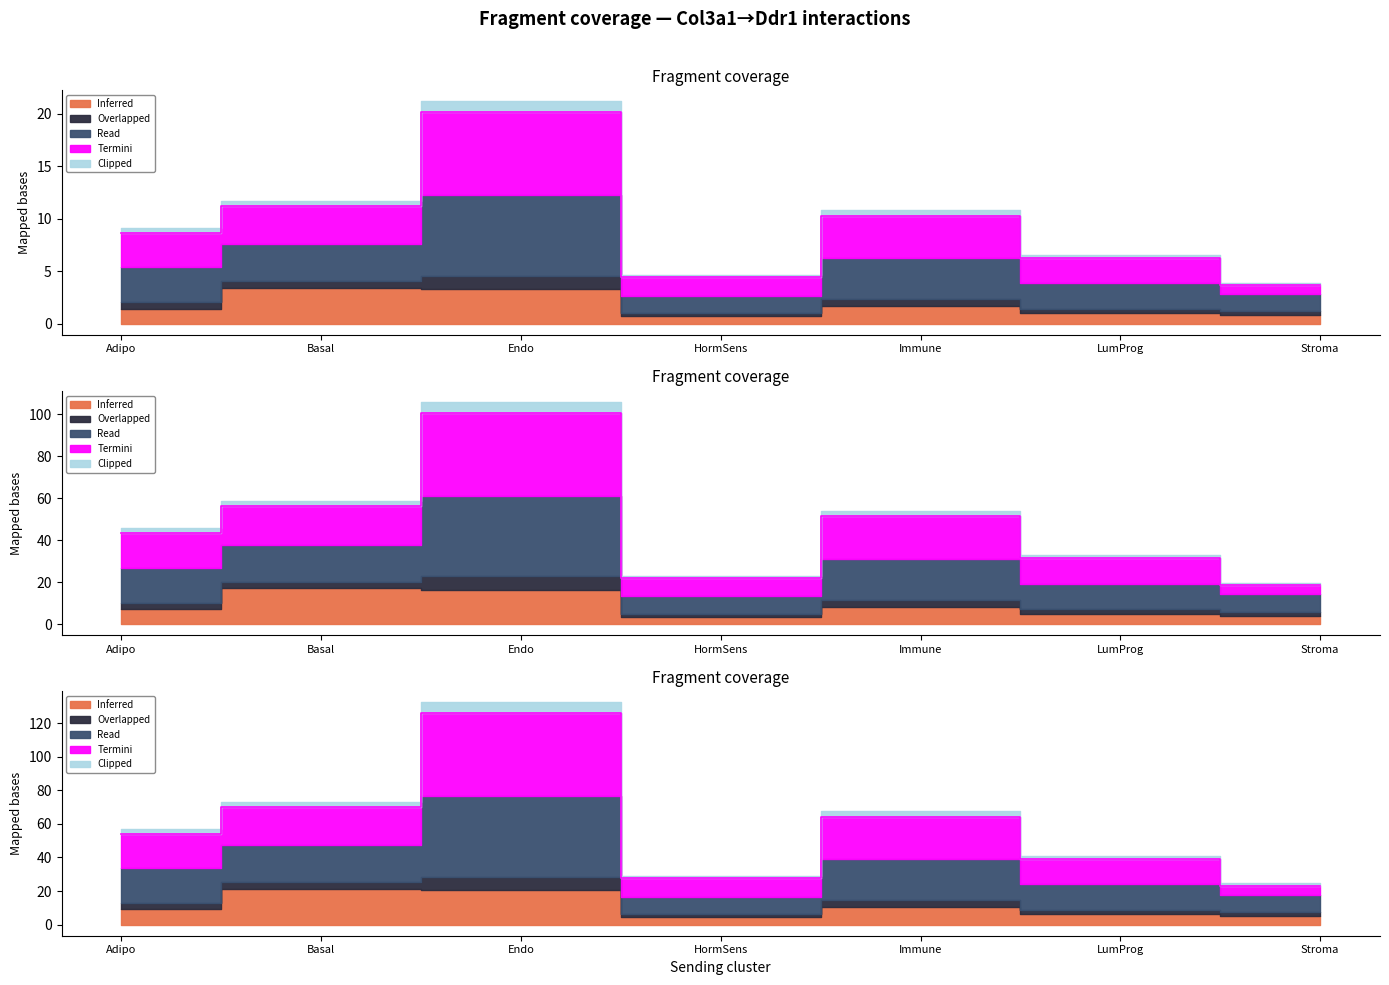

Which series has the widest spread of values?

Clipped